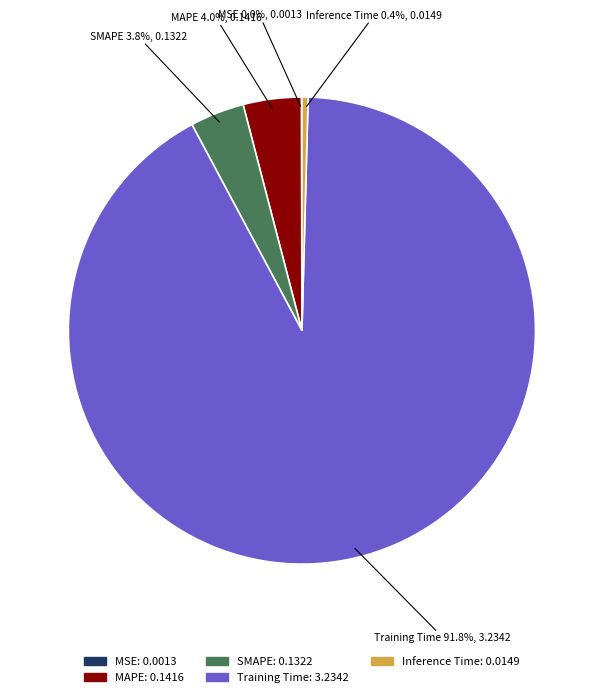

Is there any slice that represents more than half of the pie?

Yes